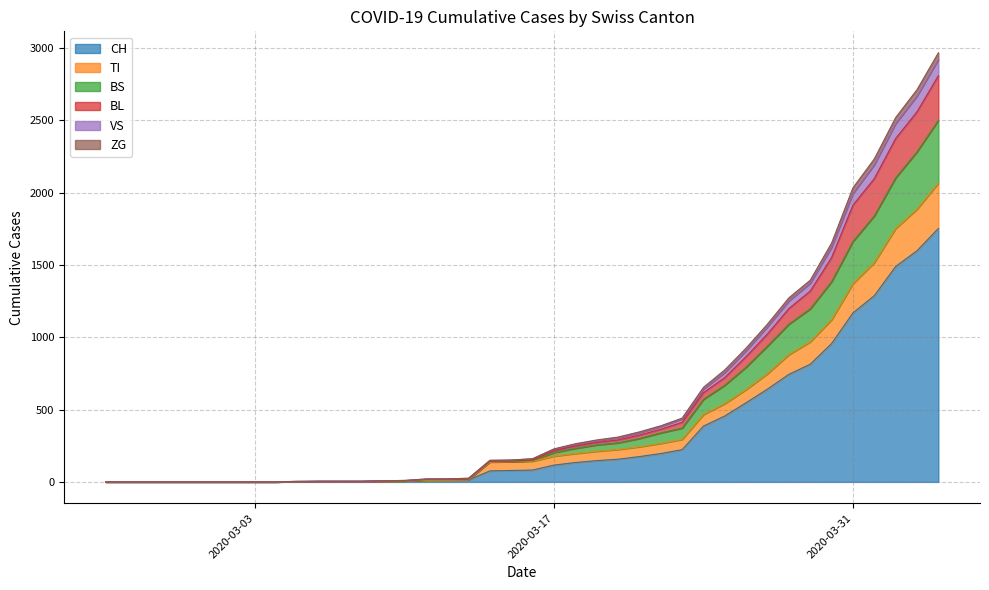

Does the chart have visible grid lines?

Yes